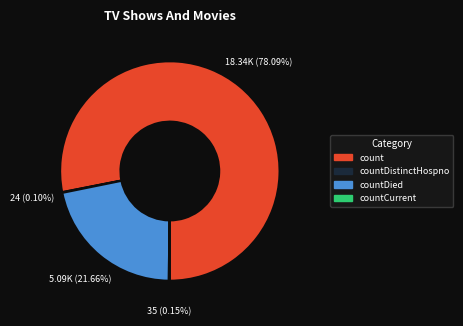

Does any single category account for the majority?

Yes